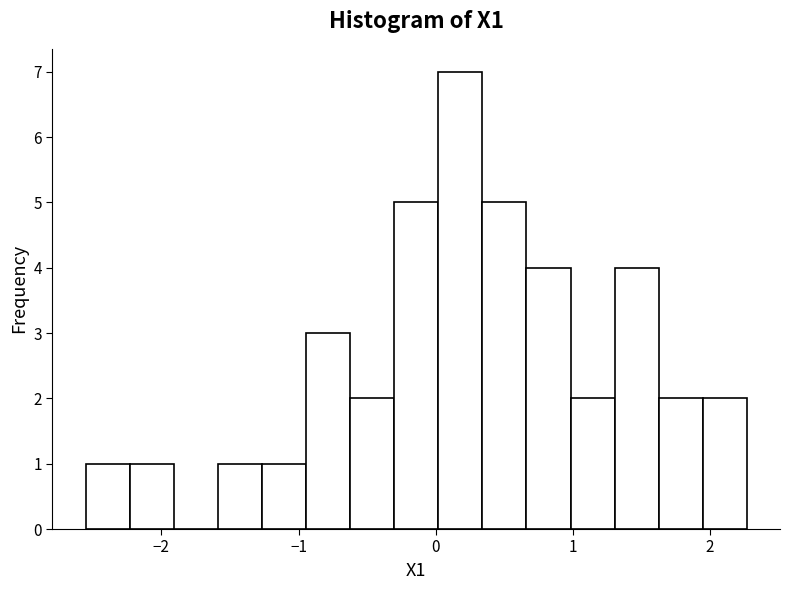

Around what value on the x-axis is the tallest bar? Give the approximate position of its centre, as read against the axis.

0.2